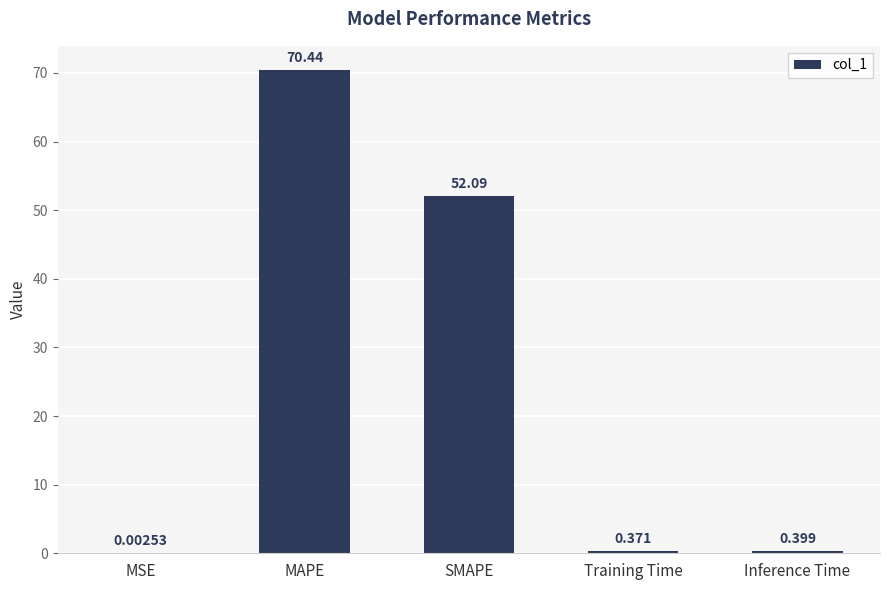

Where is the data nearest to the value 35?

SMAPE